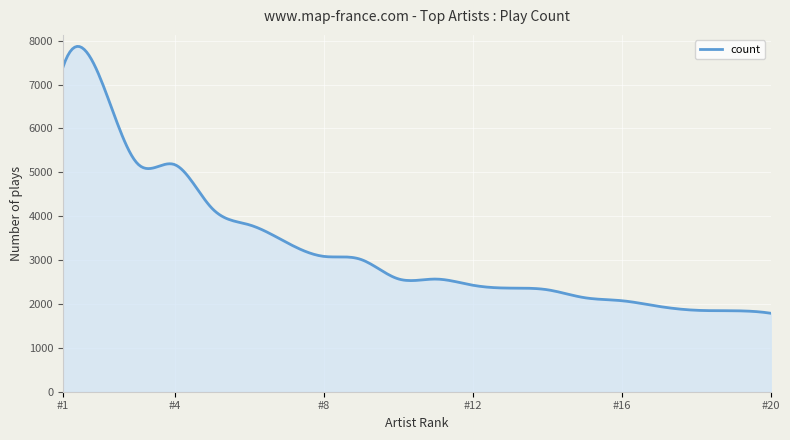

What is the difference between the maximum and minimum values?

6080.9